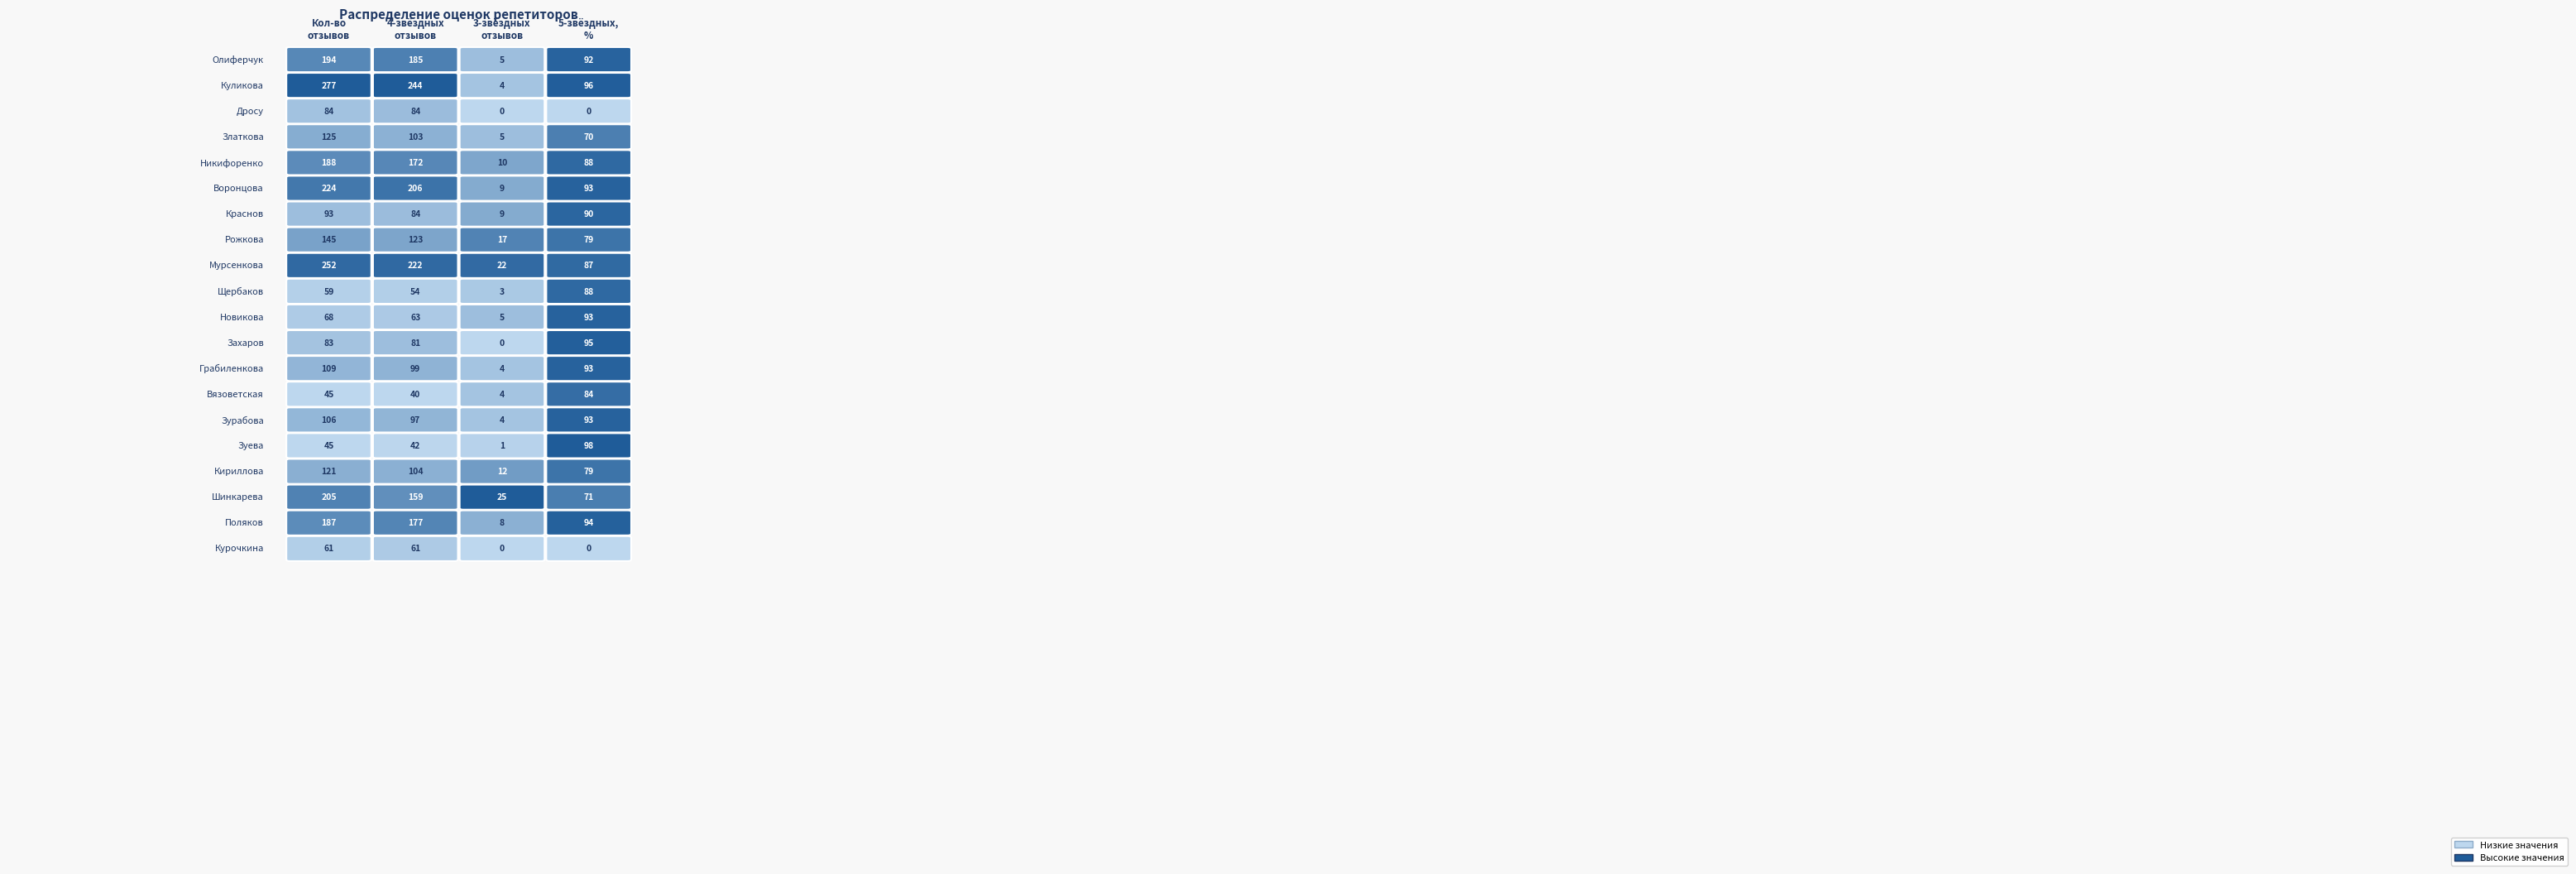

How many data points in ThreeRate are less than 5?

9